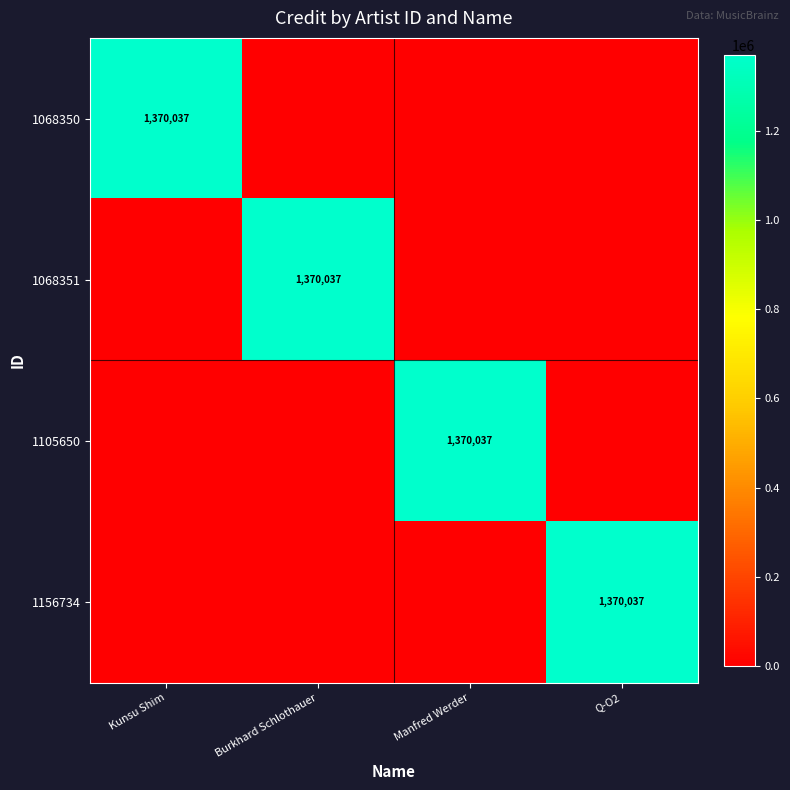

Is it true that 1068350 equals 604654 at Kunsu Shim?

False